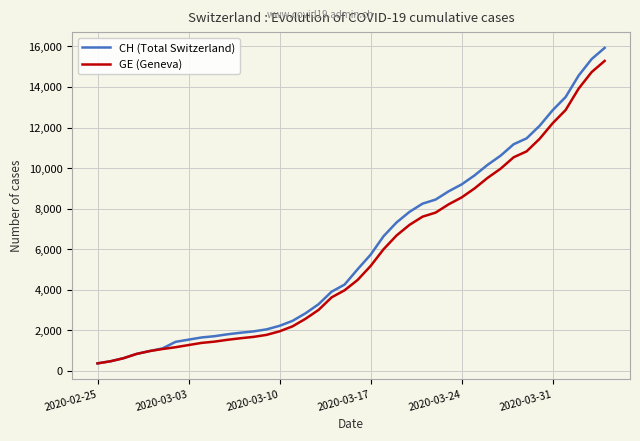

What is the smallest value displayed?

375